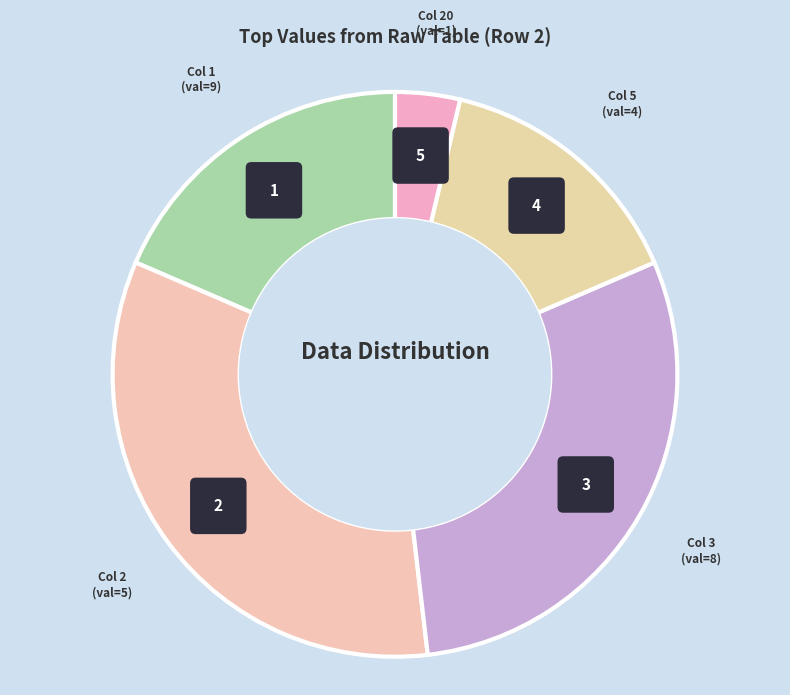

Do col_2 and col_5 together represent more than half of the pie?

No